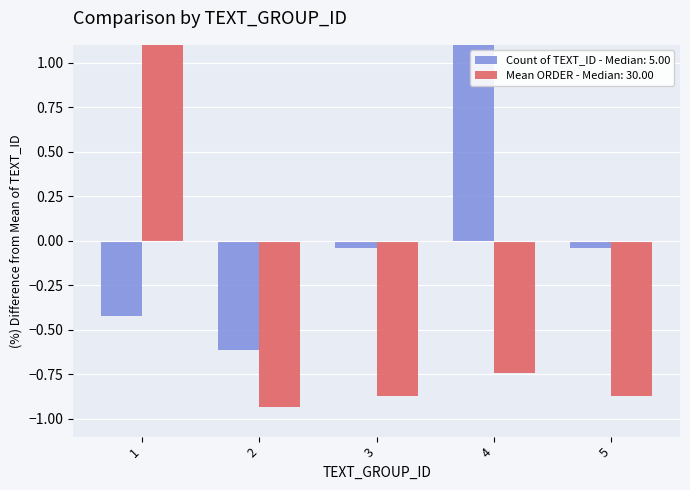

The Count of TEXT_ID series shows 0.5 at 4. True or false?

False